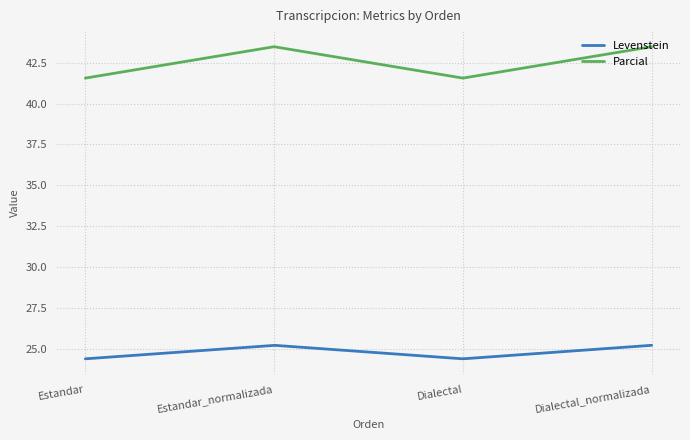

What is the highest value of the Levenstein series?

25.2